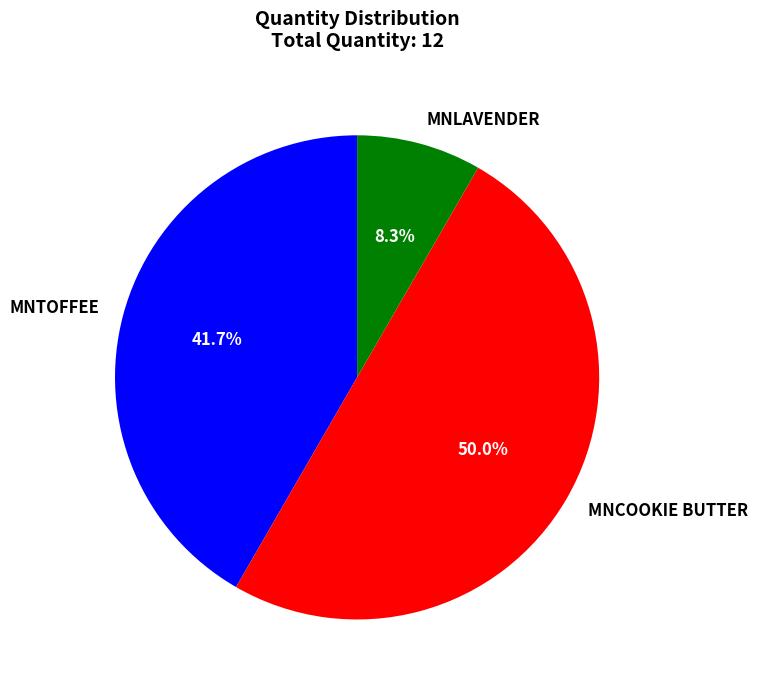

Between MNLAVENDER and MNCOOKIE BUTTER, which is larger?

MNCOOKIE BUTTER